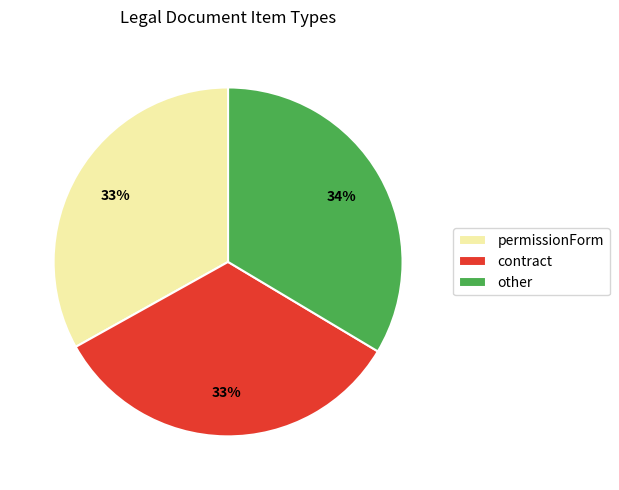

Is it true that other is 20% of the pie?

False